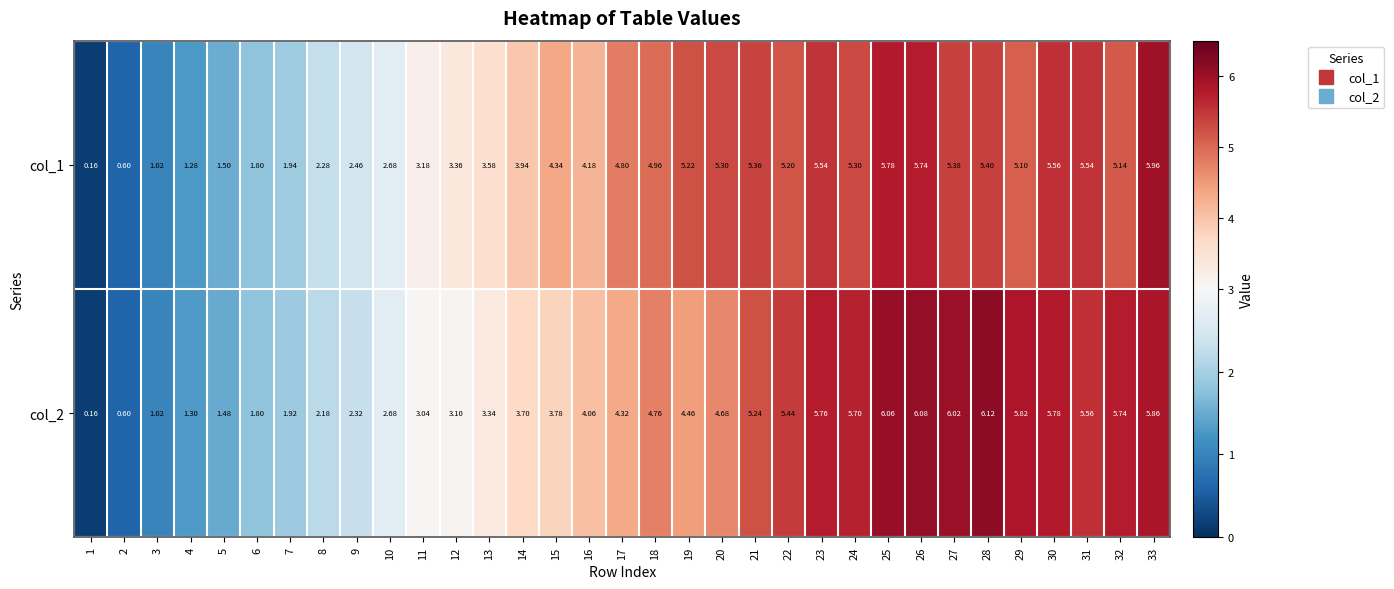

At which category is the sum across all series the highest?

25